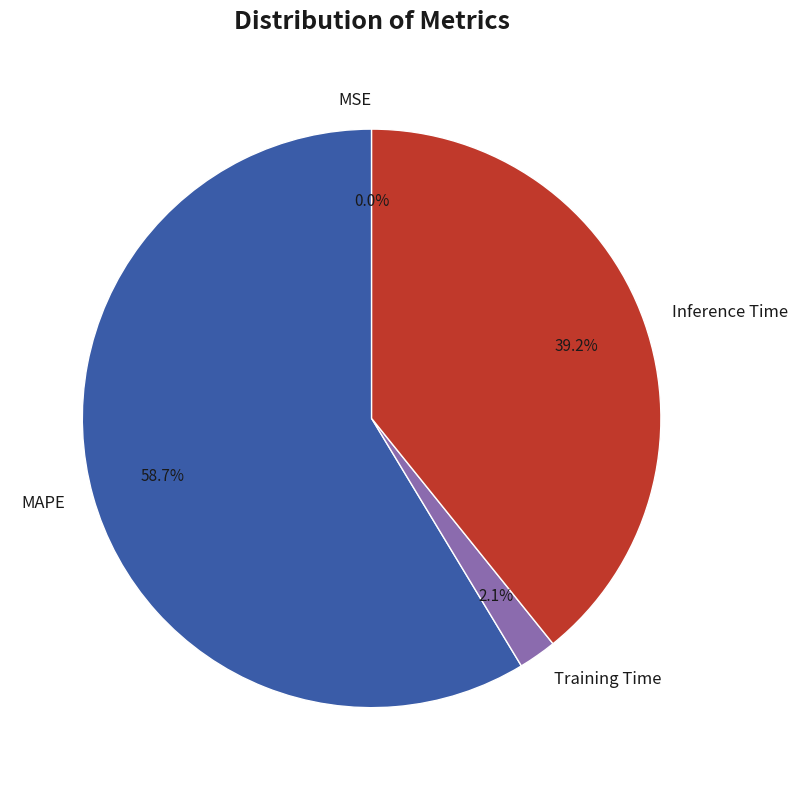

Is the sum of Training Time and MAPE greater than half?

Yes